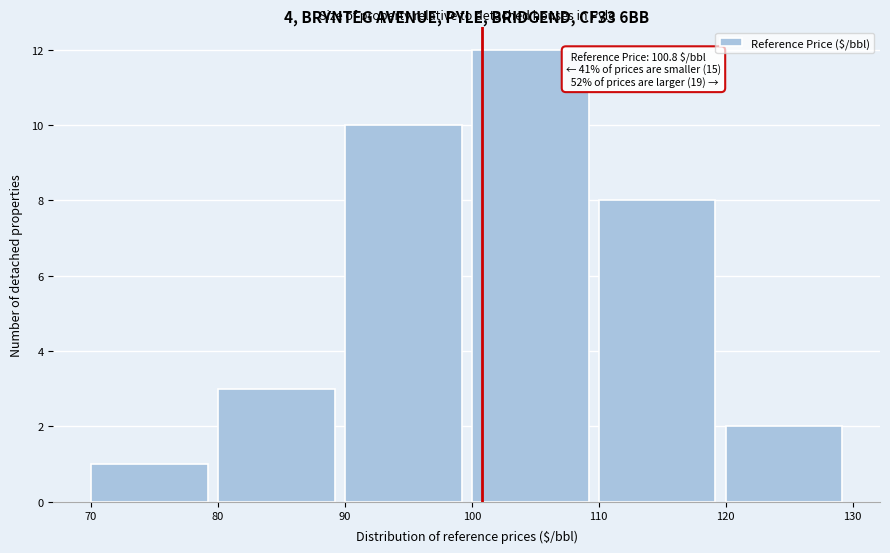

Which range on the x-axis has the tallest bar?

100 to 110